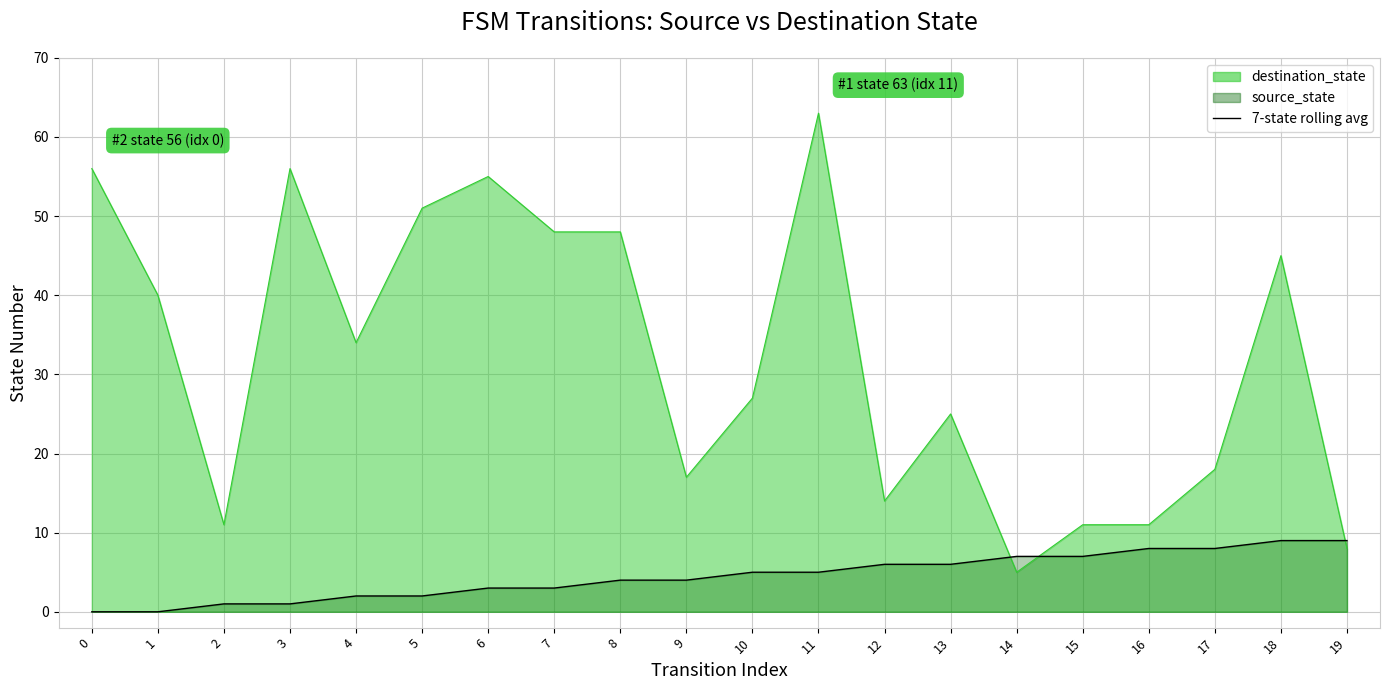

Which has a higher value, 2 or 6?

6